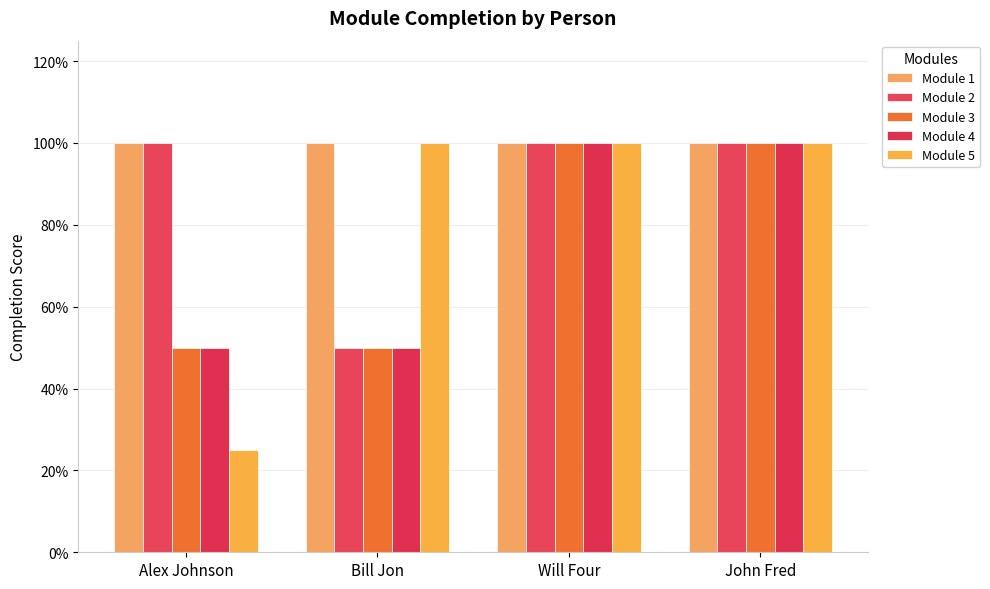

At which category is the sum across all series the highest?

Will Four